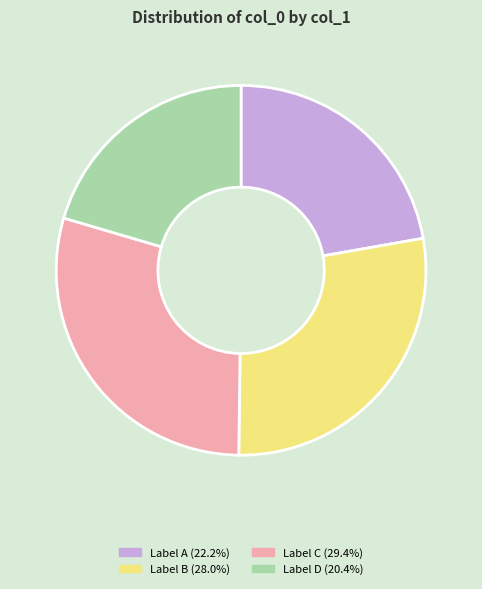

Is there any slice that represents more than half of the pie?

No